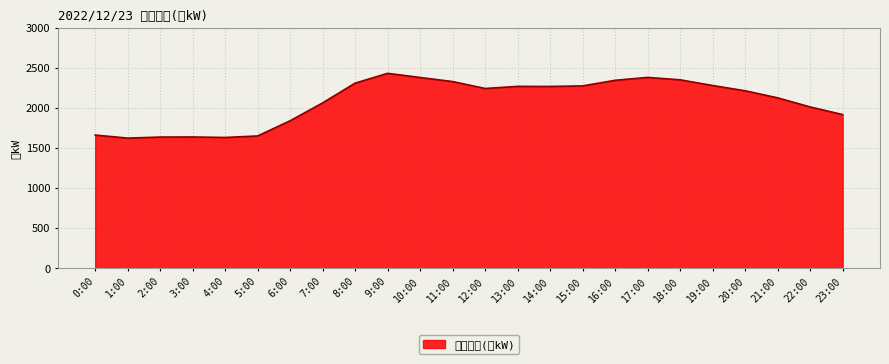

What value does the data have at 13:00?

2272